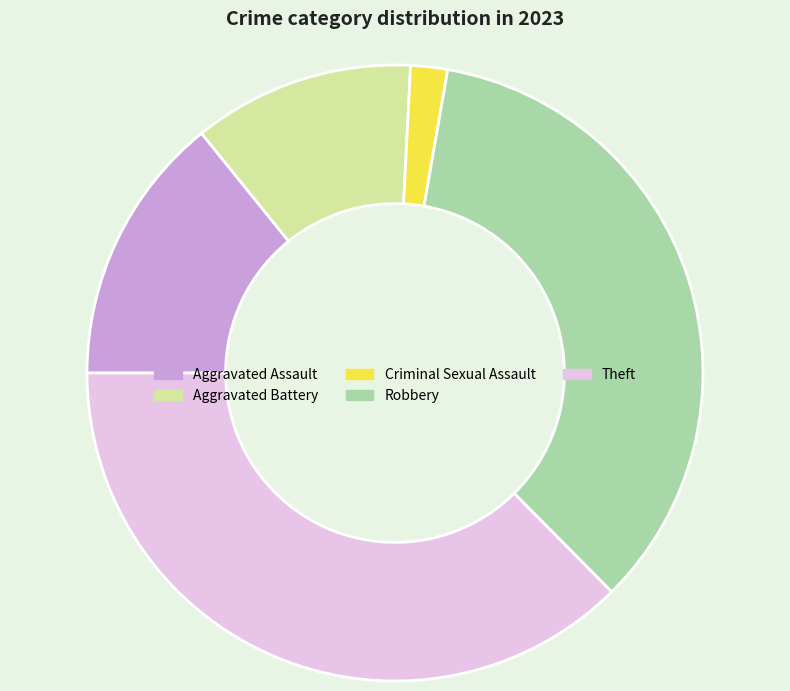

Approximately how many times larger is the value at Aggravated Assault compared to Aggravated Battery?

1.2